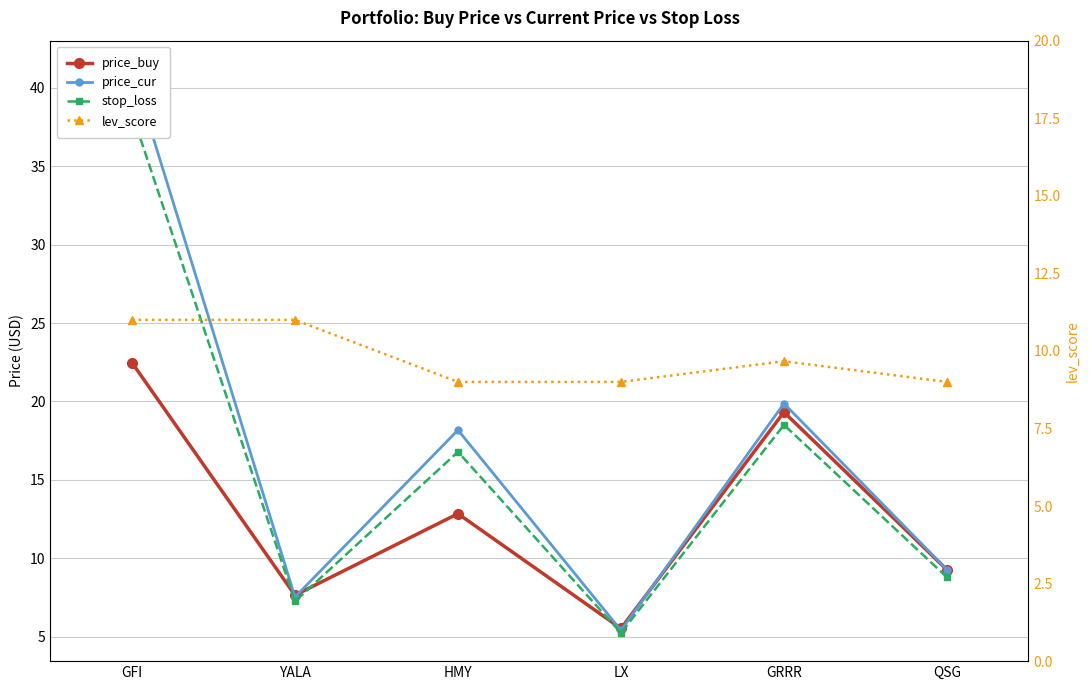

How many data points does each series have?

6